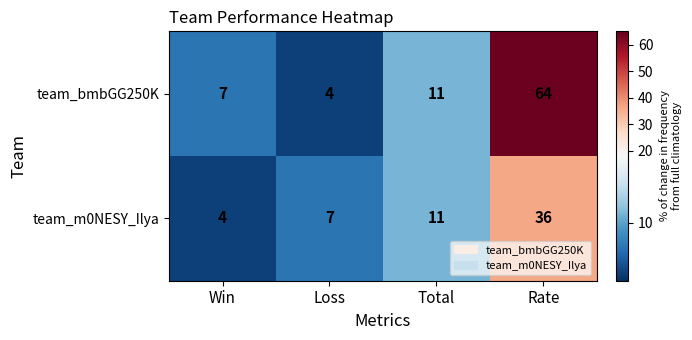

What is the smallest value displayed?

4